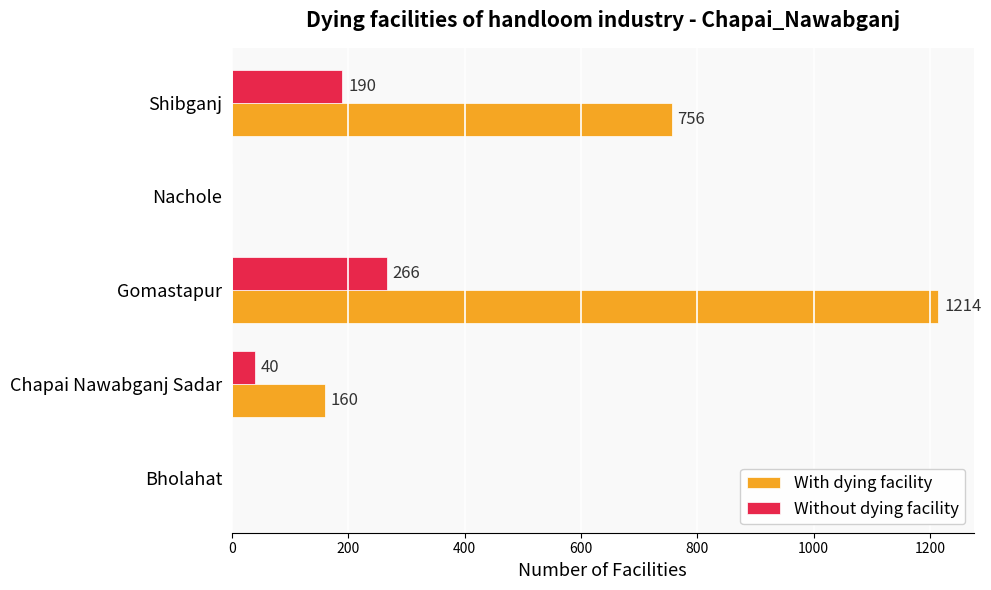

What is the sum of all With dying facility values?

2130